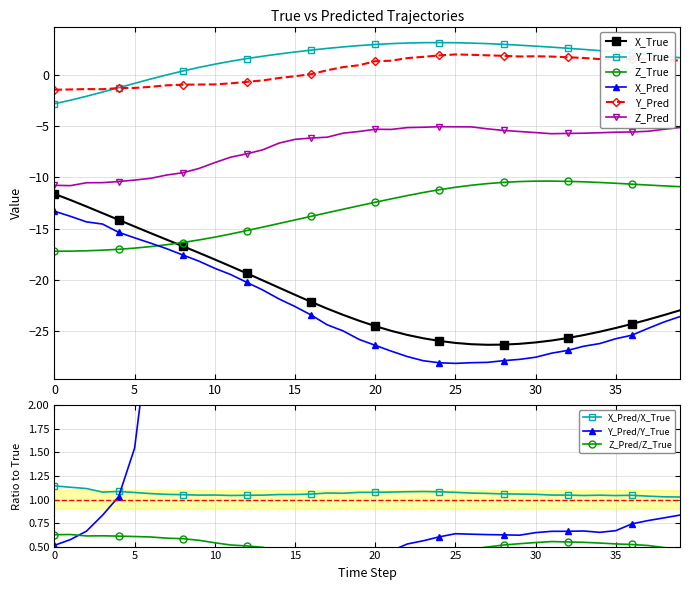

Is the value of Y_True at 6 greater than the value of Z_True at 11?

Yes